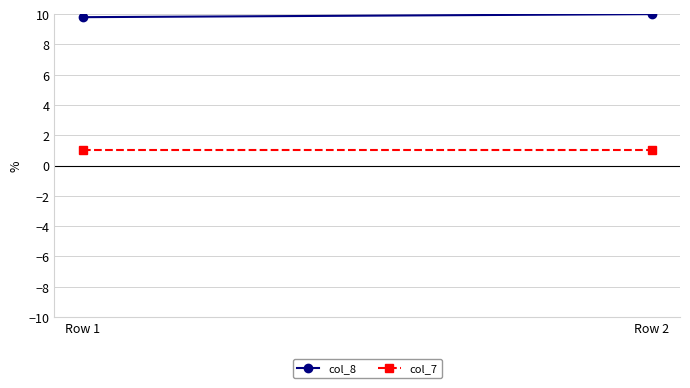

List the labels in order of col_7 value, smallest first.

Row 1, Row 2